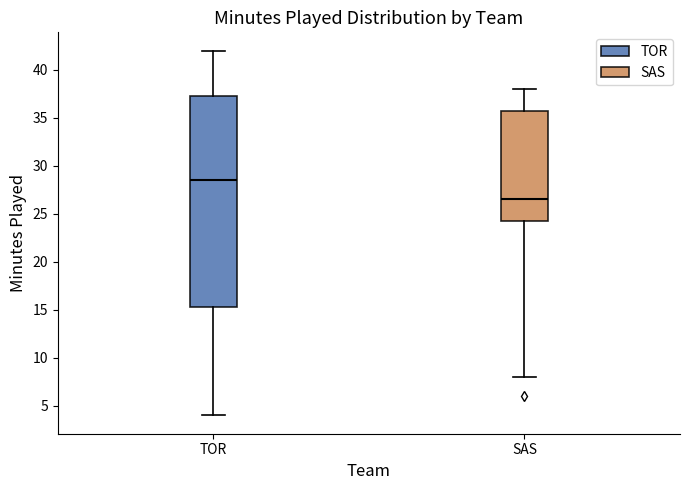

Which box's median line is the lowest?

SAS